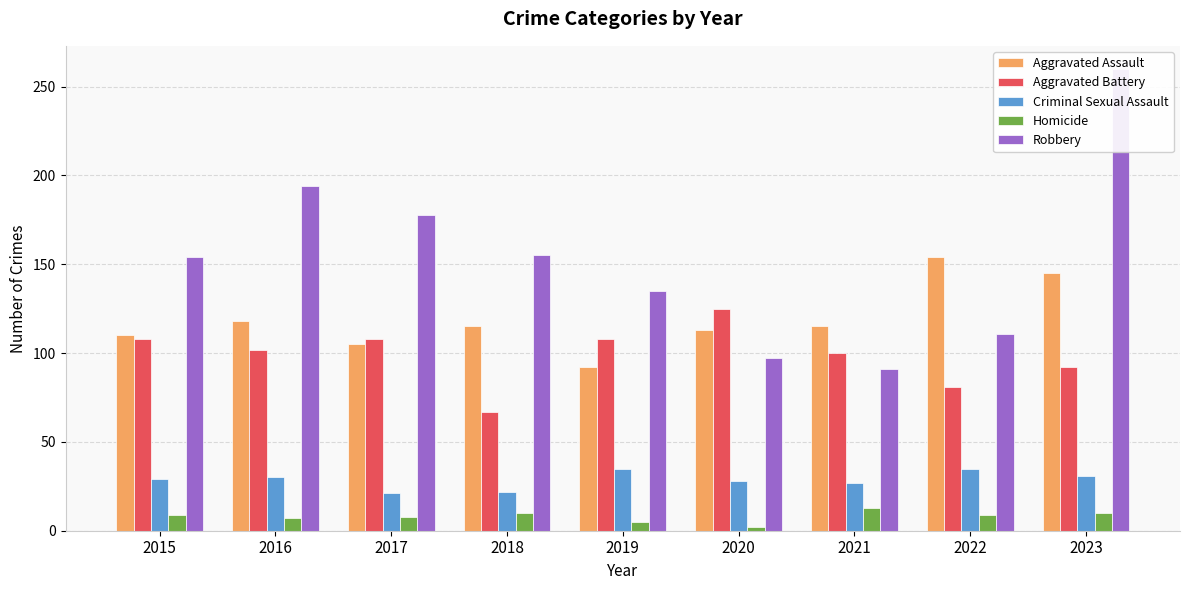

Which has a higher value, 2017 or 2016?

2016